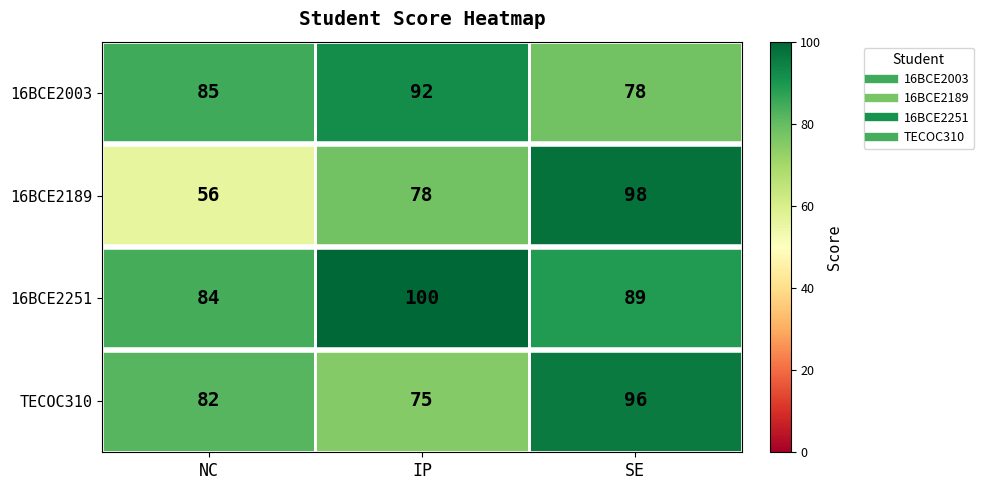

Which series changed the most between IP and SE?

TECOC310